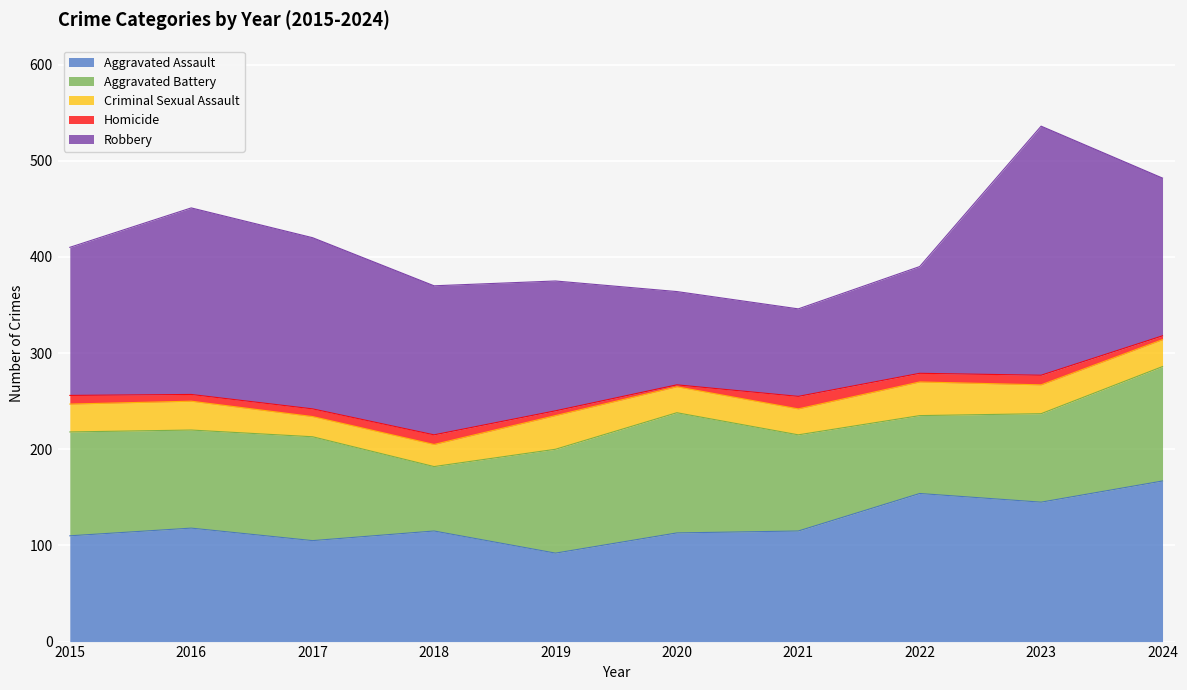

At which label does Aggravated Assault reach its peak?

2024